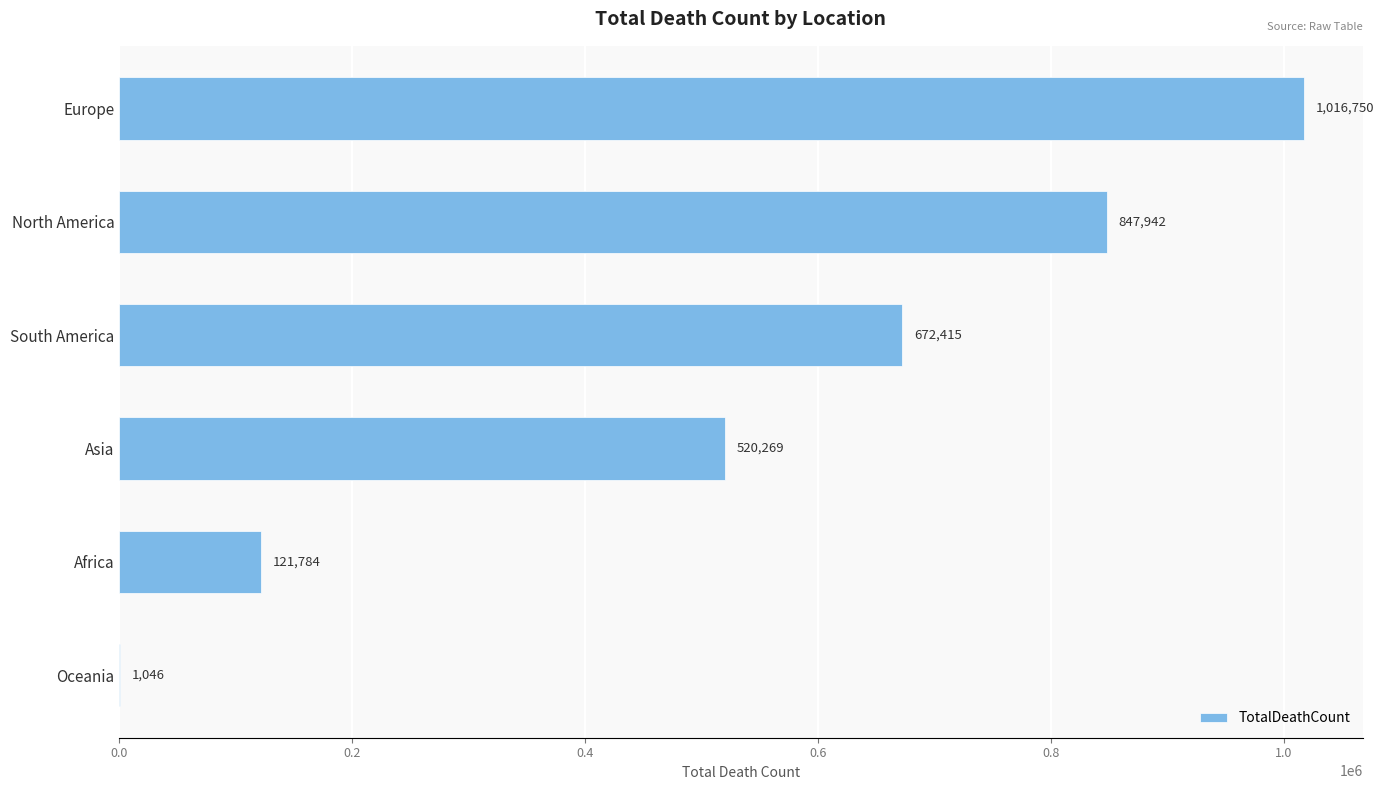

What is the sum of all values?

3180206